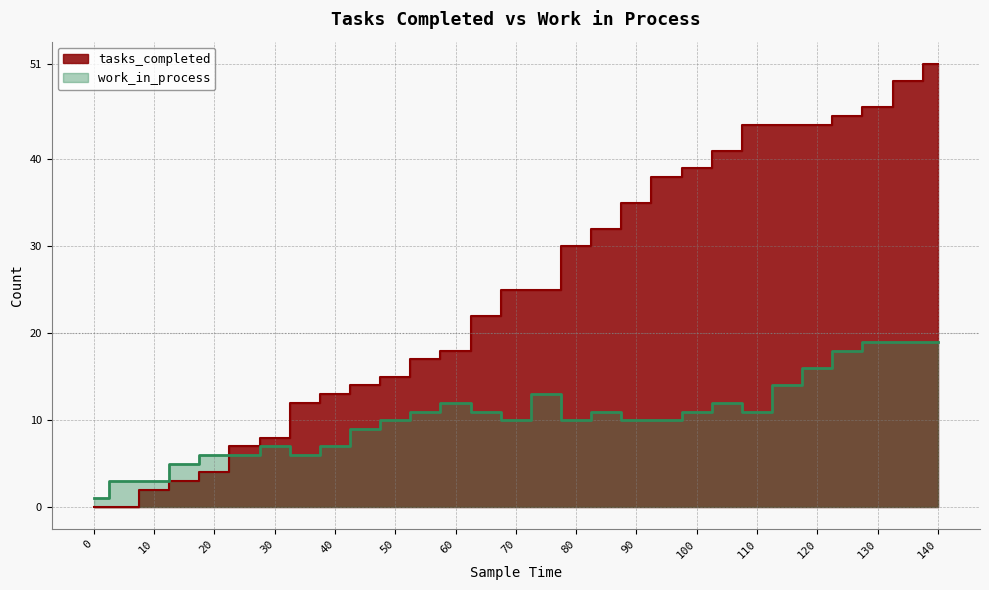

What are all the series names shown in the legend?

tasks_completed, work_in_process